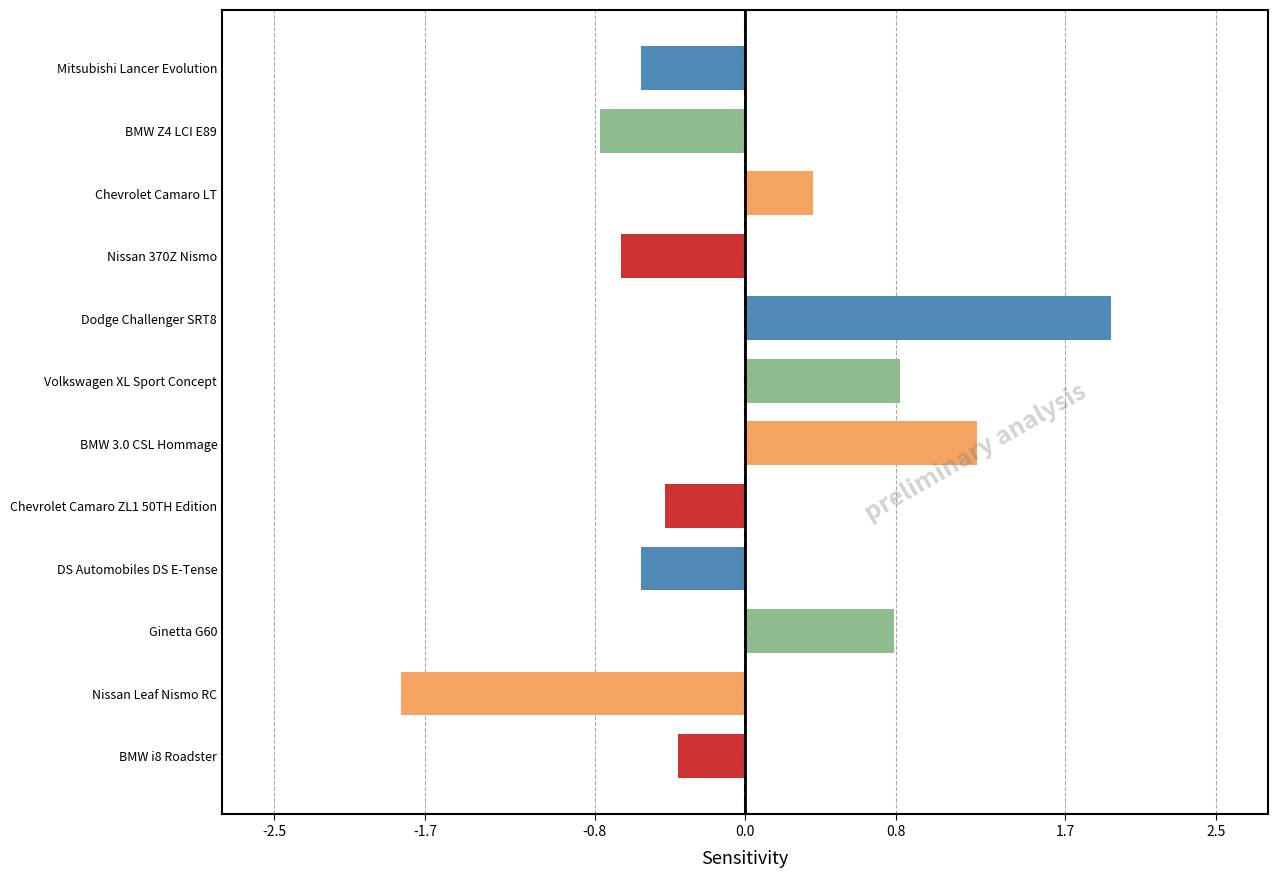

Does the chart contain stacked bars?

No